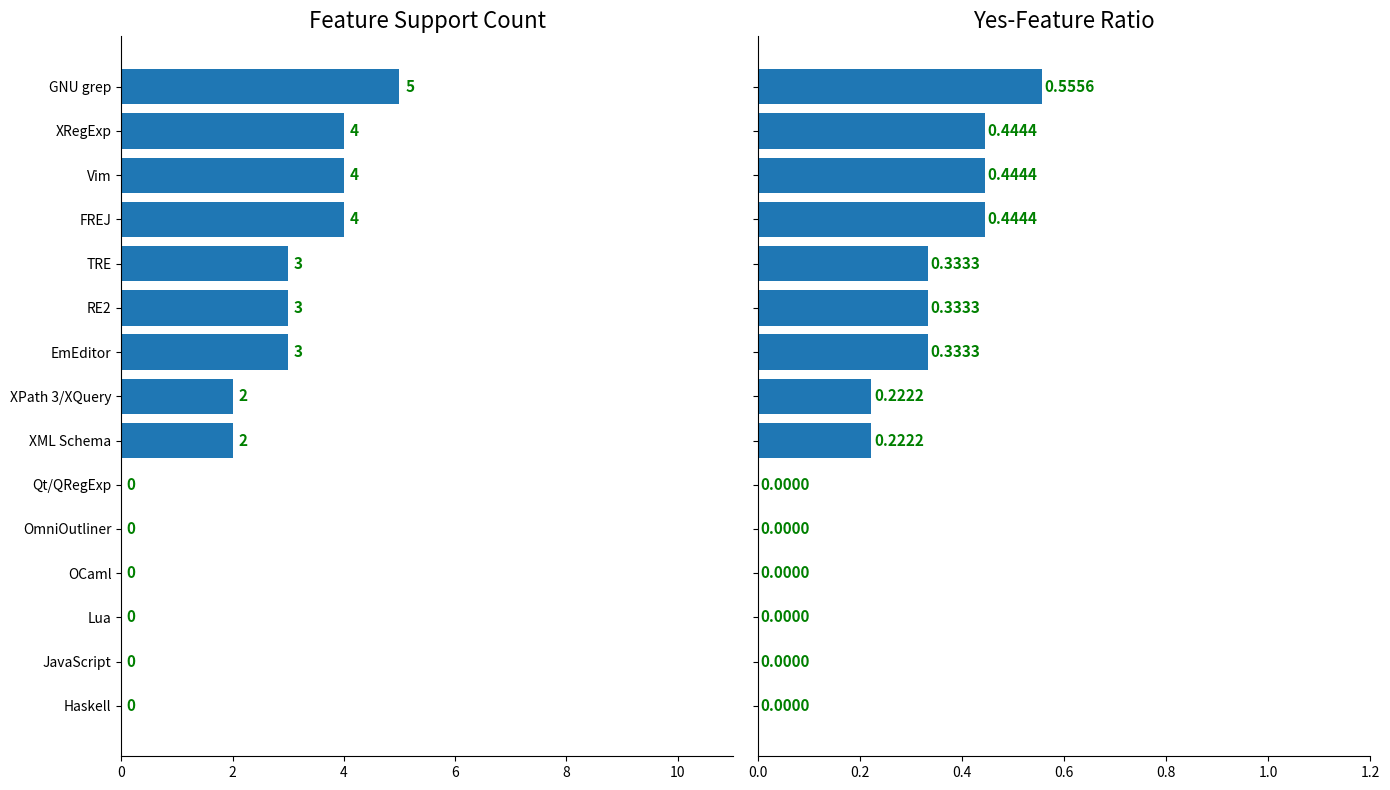

Are the bars grouped side by side (vs. stacked)?

Yes